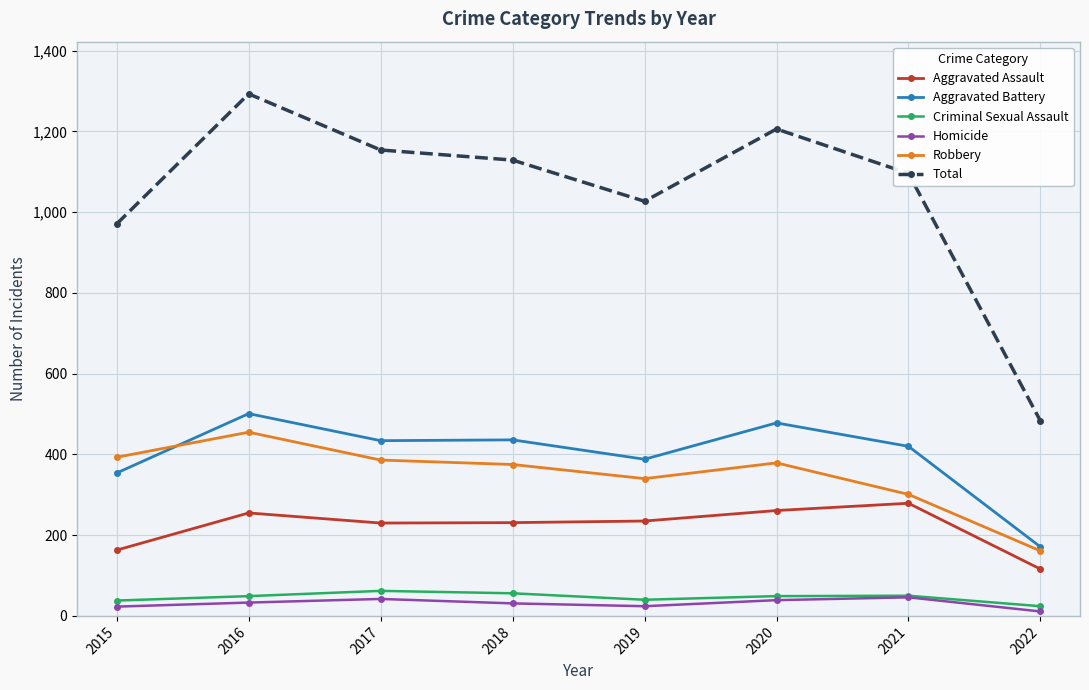

True or false: Aggravated Battery and Criminal Sexual Assault cross at least once.

False